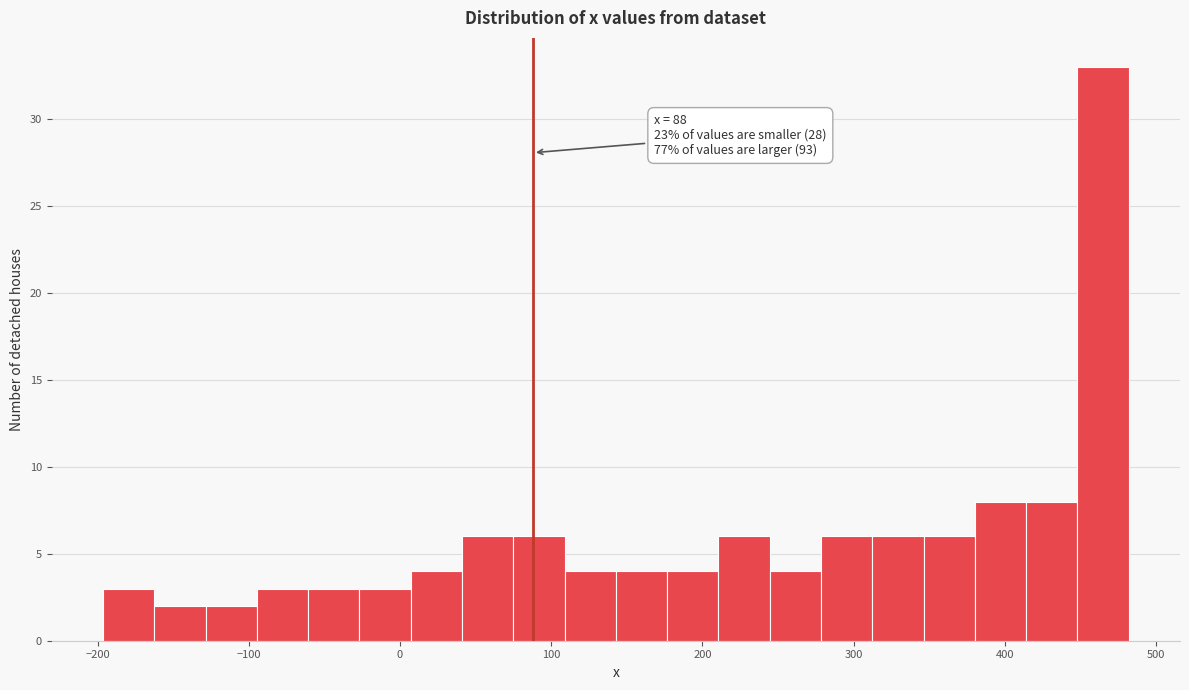

Around what value on the x-axis is the tallest bar? Give the approximate position of its centre, as read against the axis.

460